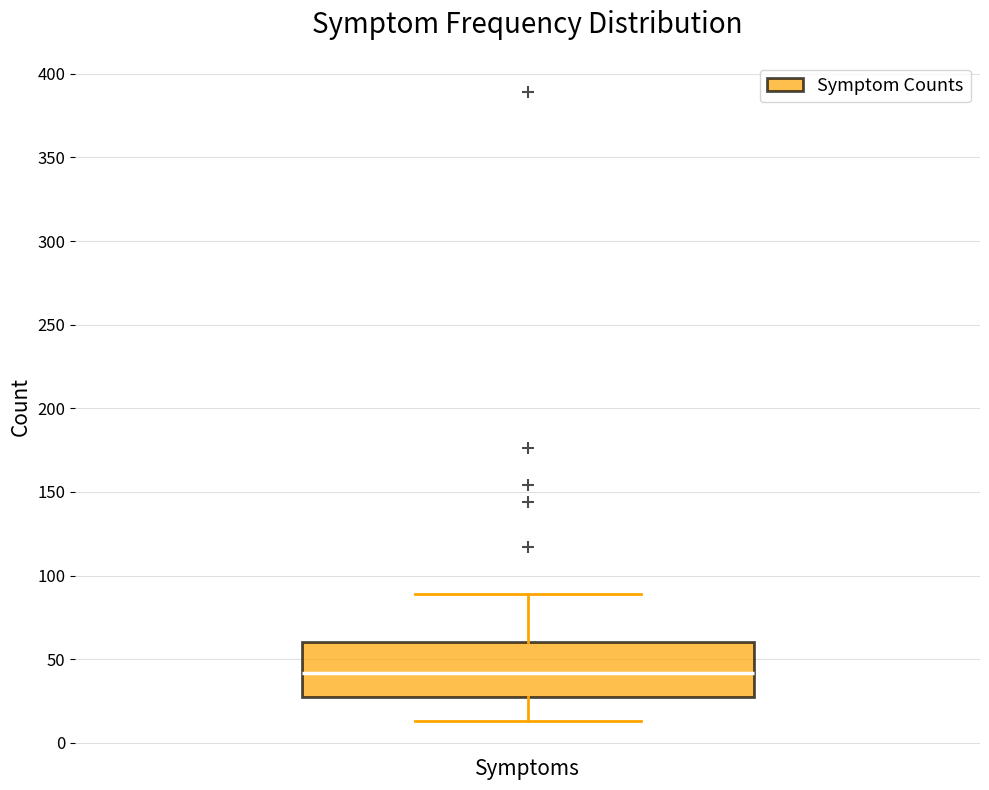

Read this box plot against the y-axis: the position of the median line, the range covered by the box, and the ends of both whiskers. The values are not printed on the chart, so give them approximately, as read against the axis.

median 40, box 30 to 60, whiskers 15 to 90